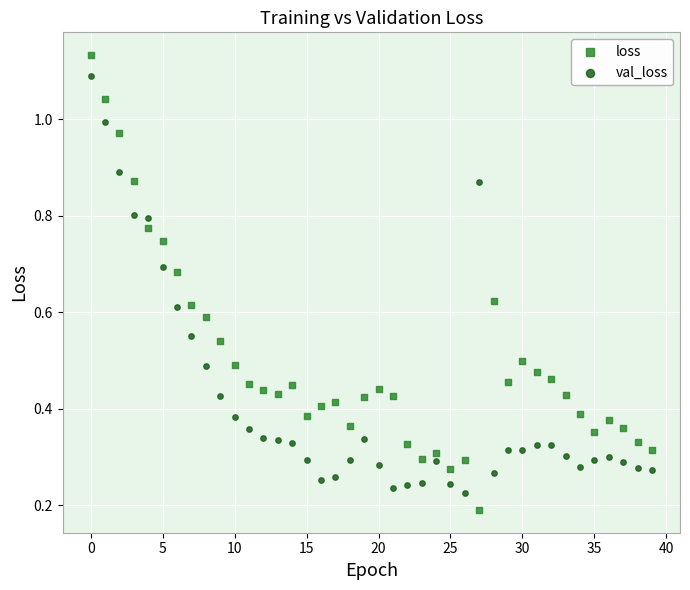

Which series reaches the maximum Y coordinate?

loss